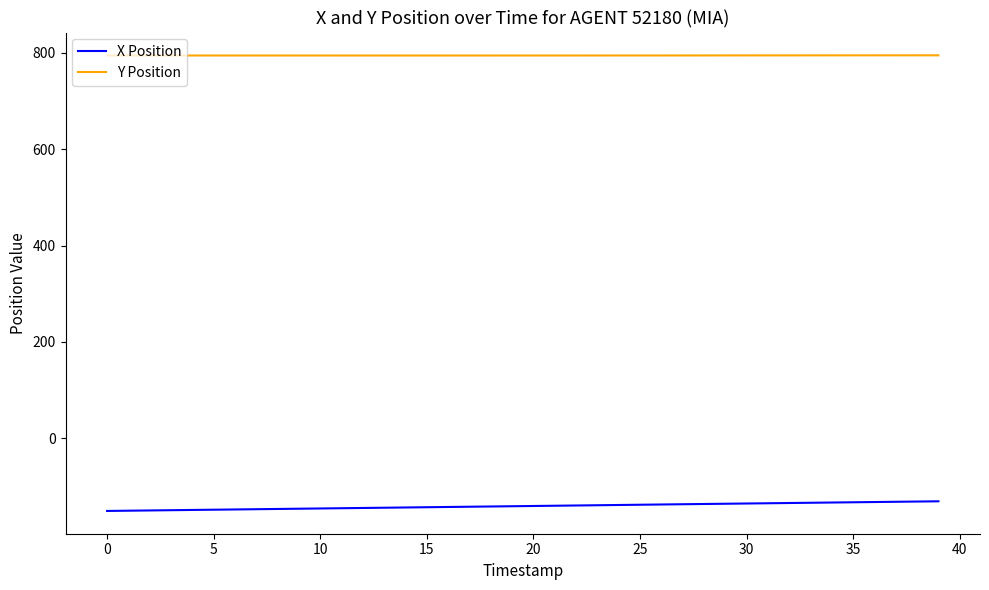

What is the minimum value for Y Position?

794.6